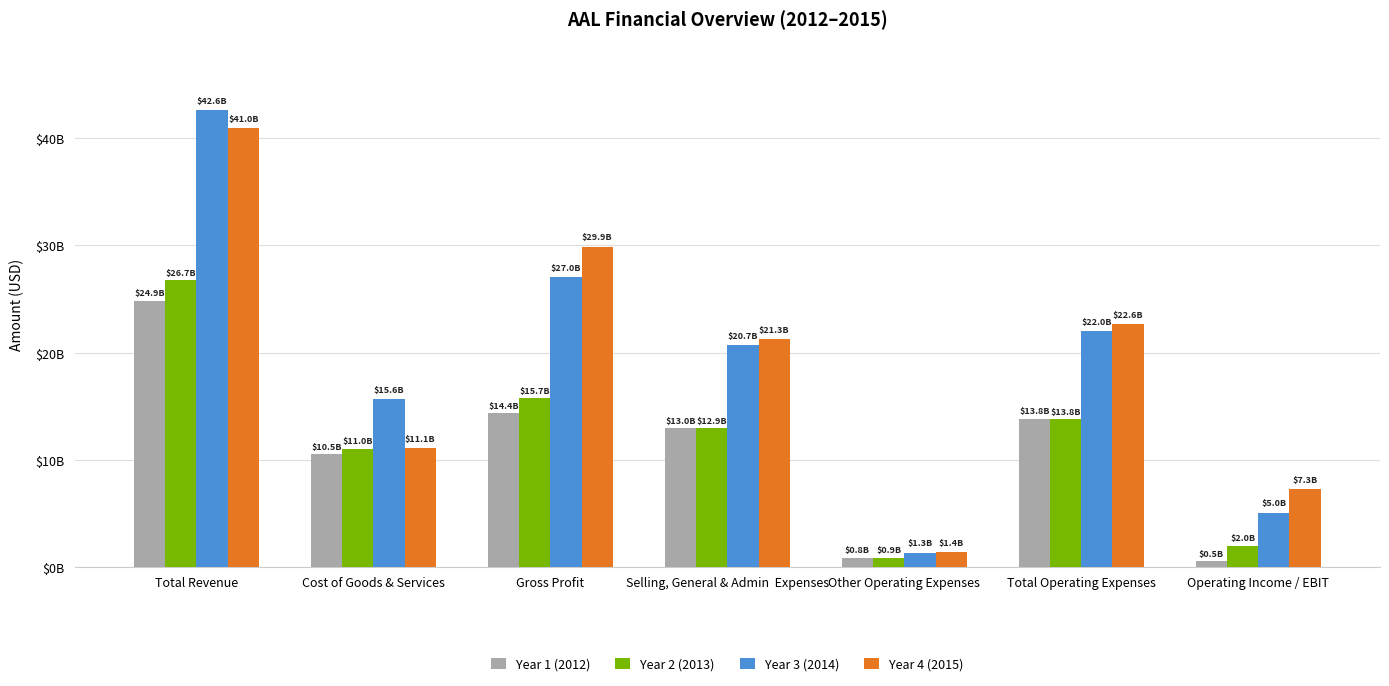

Rank the categories by Year 3 (2014) value from lowest to highest.

Other Operating Expenses, Operating Income / EBIT, Cost of Goods & Services, Selling, General & Admin  Expenses, Total Operating Expenses, Gross Profit, Total Revenue